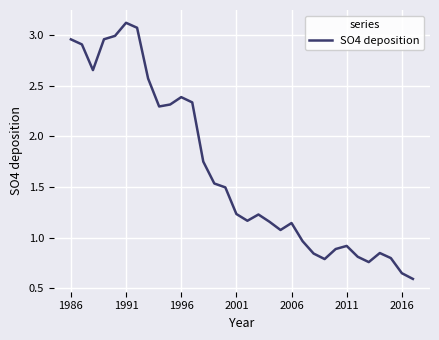

What is the maximum value shown in the chart?

3.1